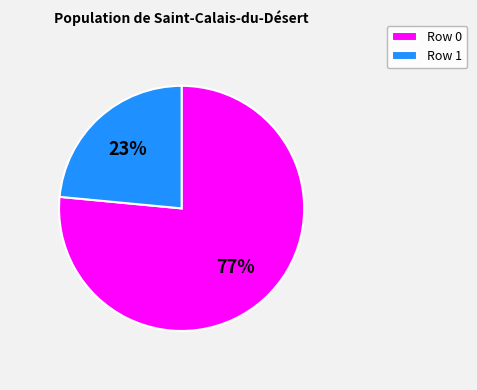

Approximately how many times larger is the value at Row 1 compared to Row 0?

0.3